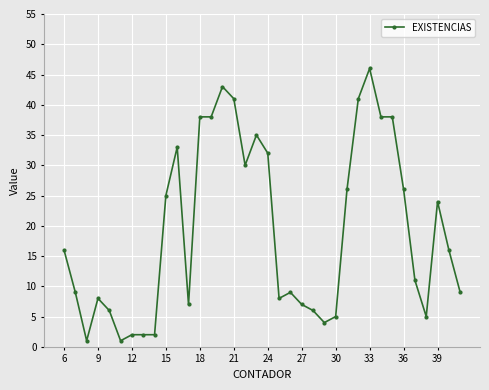

What is the value of the 23rd point from the left?

6